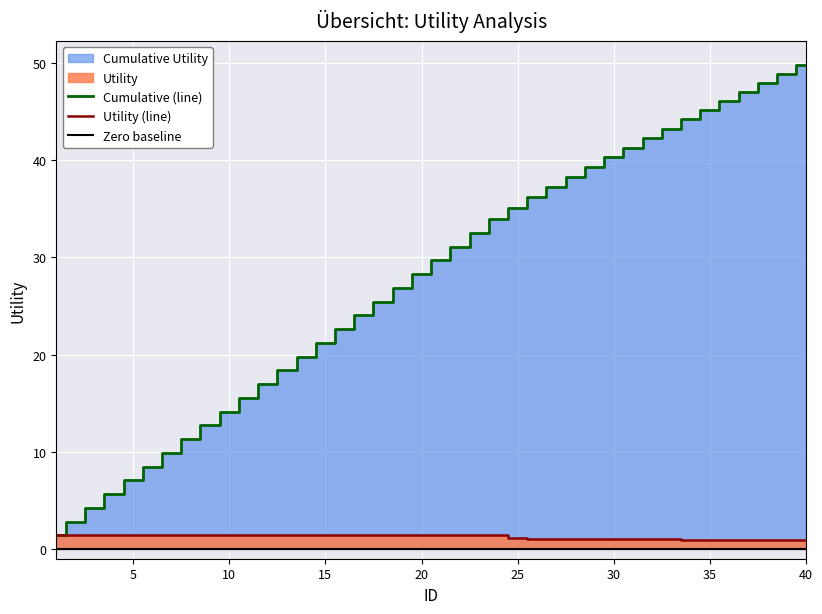

How many lines are shown in the chart?

3